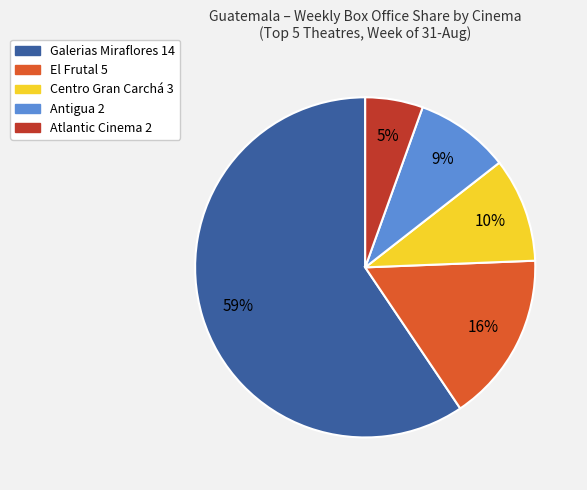

To the nearest percent, what portion does El Frutal 5 represent?

16%